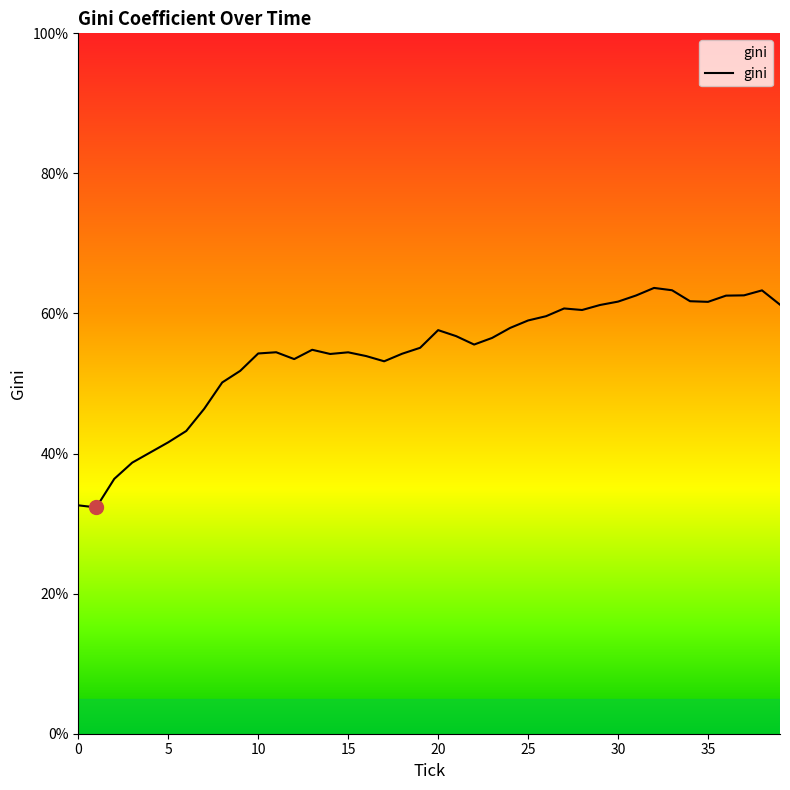

What is the difference between the maximum and minimum values?

31.3